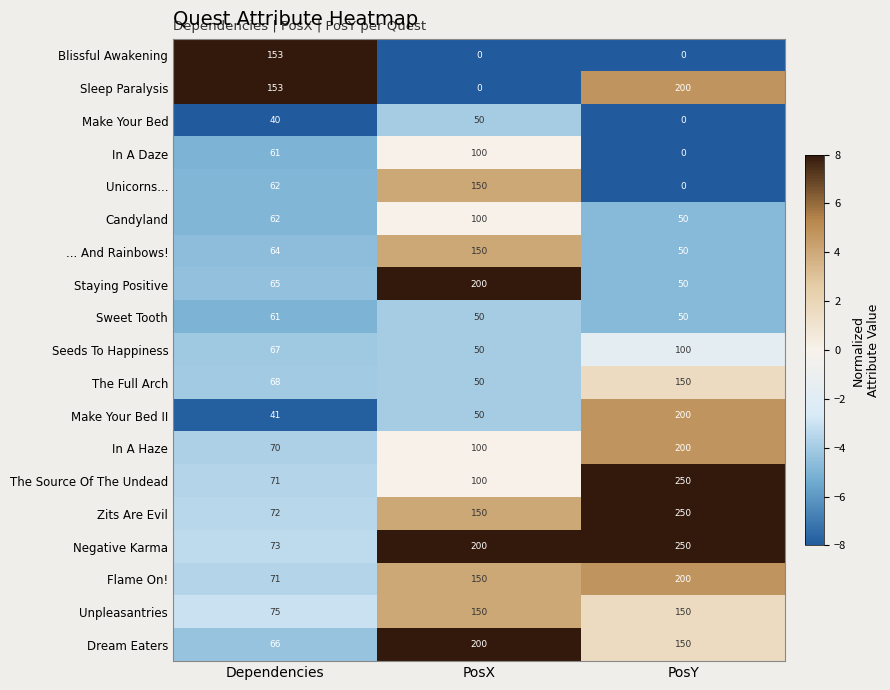

At which label is Flame On! closest to 135?

PosX